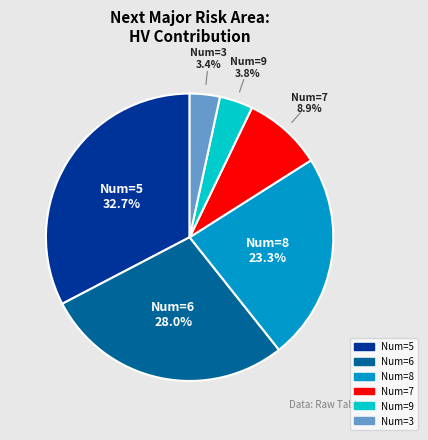

Is there a majority slice in this chart?

No